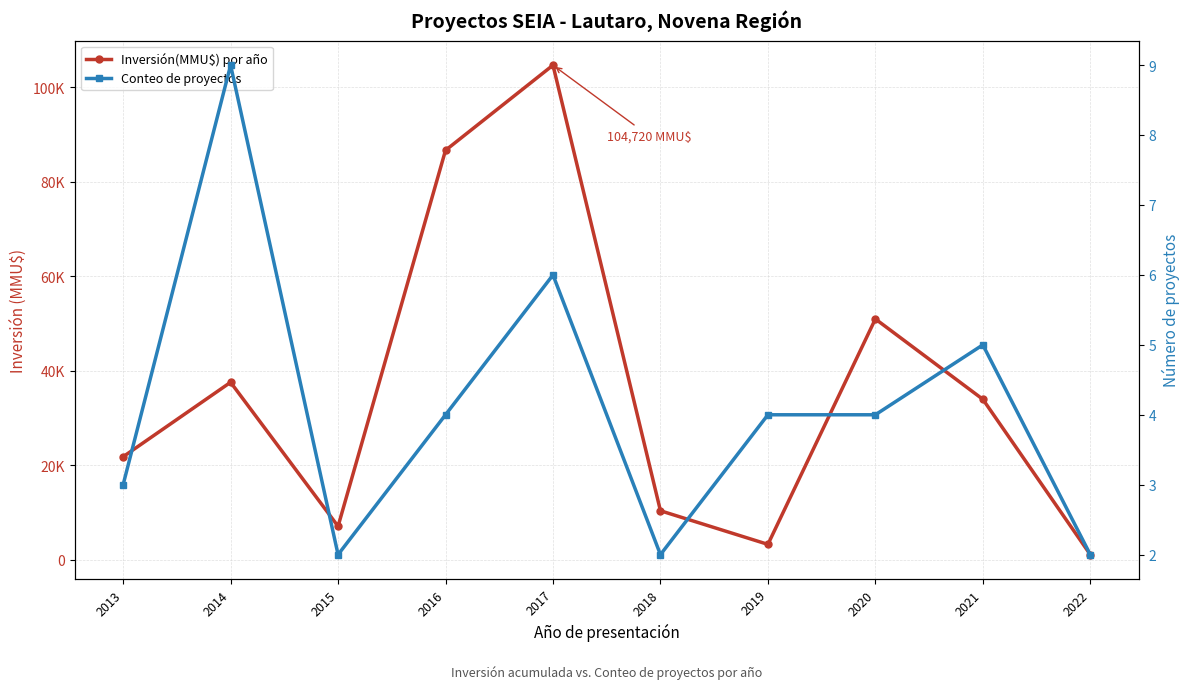

At which label does Inversión(MMU$) por año reach its minimum?

2022